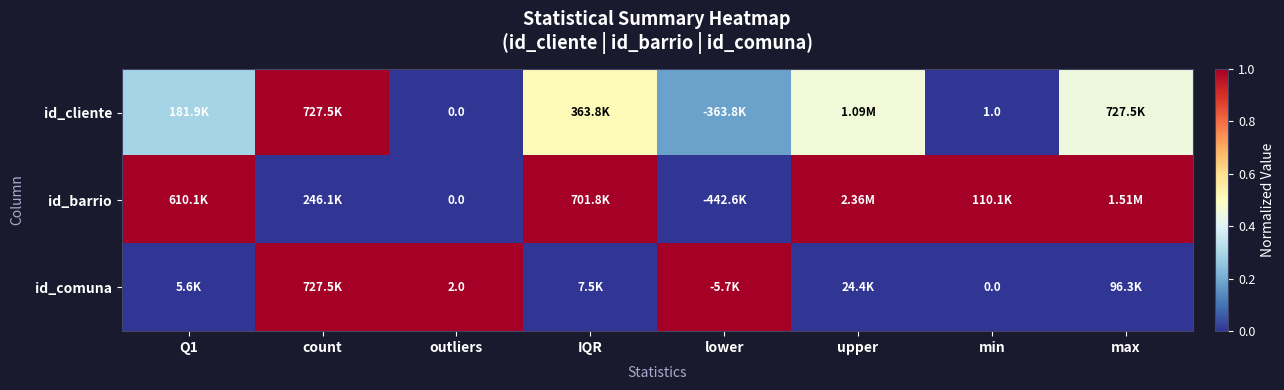

What is the difference between the id_cliente values at lower and min?

0.2